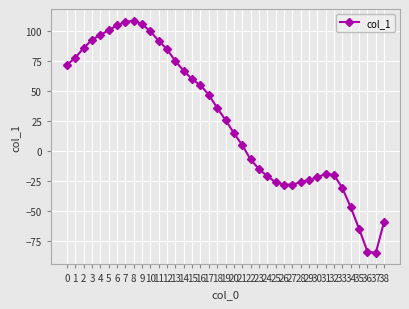

What is the difference between the maximum and minimum values?

194